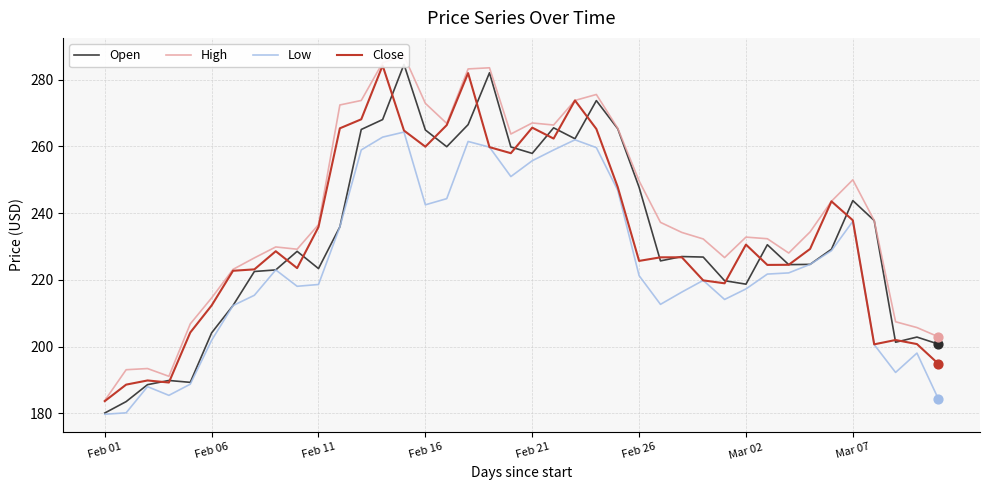

What is the total value across all series at 28?

898.8